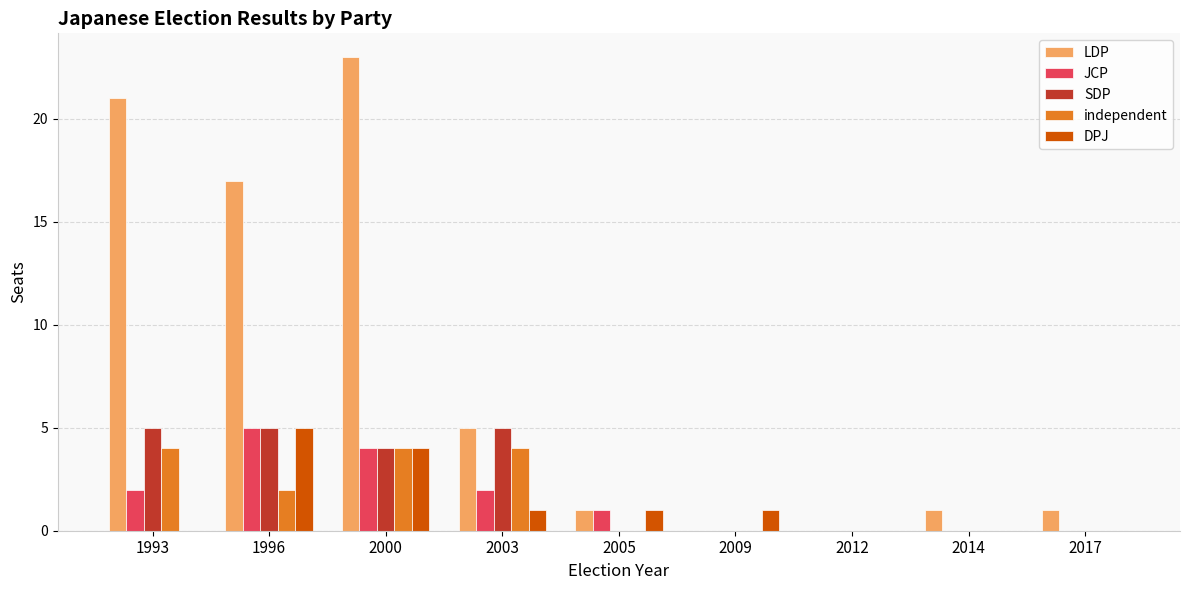

Reading right to left, what are all the values shown in this chart?

LDP: 2017=1	2014=1	2012=0	2009=0	2005=1	2003=5	2000=23	1996=17	1993=21
JCP: 2017=0	2014=0	2012=0	2009=0	2005=1	2003=2	2000=4	1996=5	1993=2
SDP: 2017=0	2014=0	2012=0	2009=0	2005=0	2003=5	2000=4	1996=5	1993=5
independent: 2017=0	2014=0	2012=0	2009=0	2005=0	2003=4	2000=4	1996=2	1993=4
DPJ: 2017=0	2014=0	2012=0	2009=1	2005=1	2003=1	2000=4	1996=5	1993=0